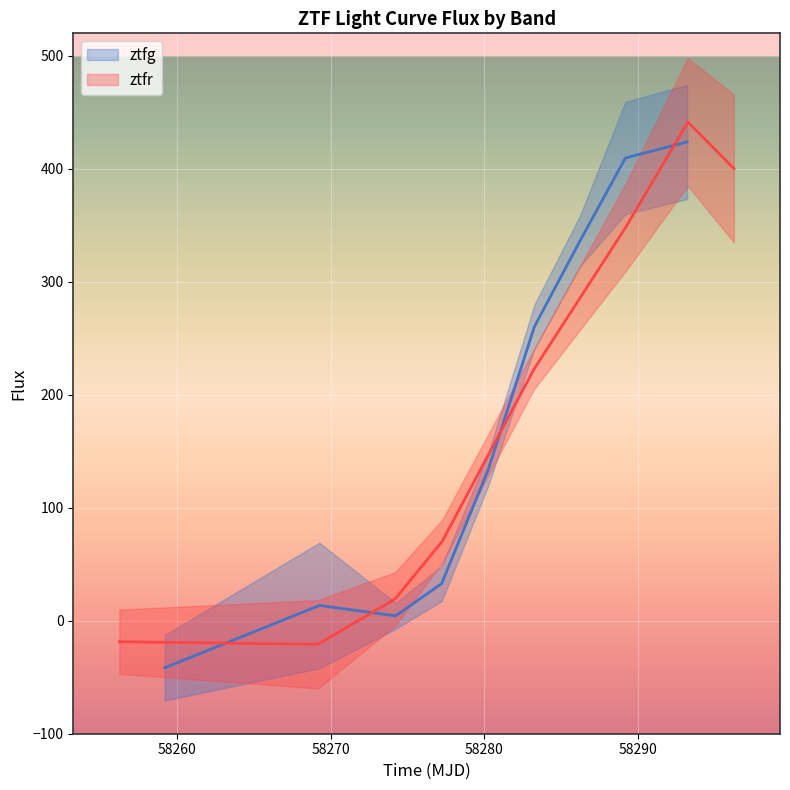

Where do ztfr flux and ztfg flux first cross each other?

0 and 1